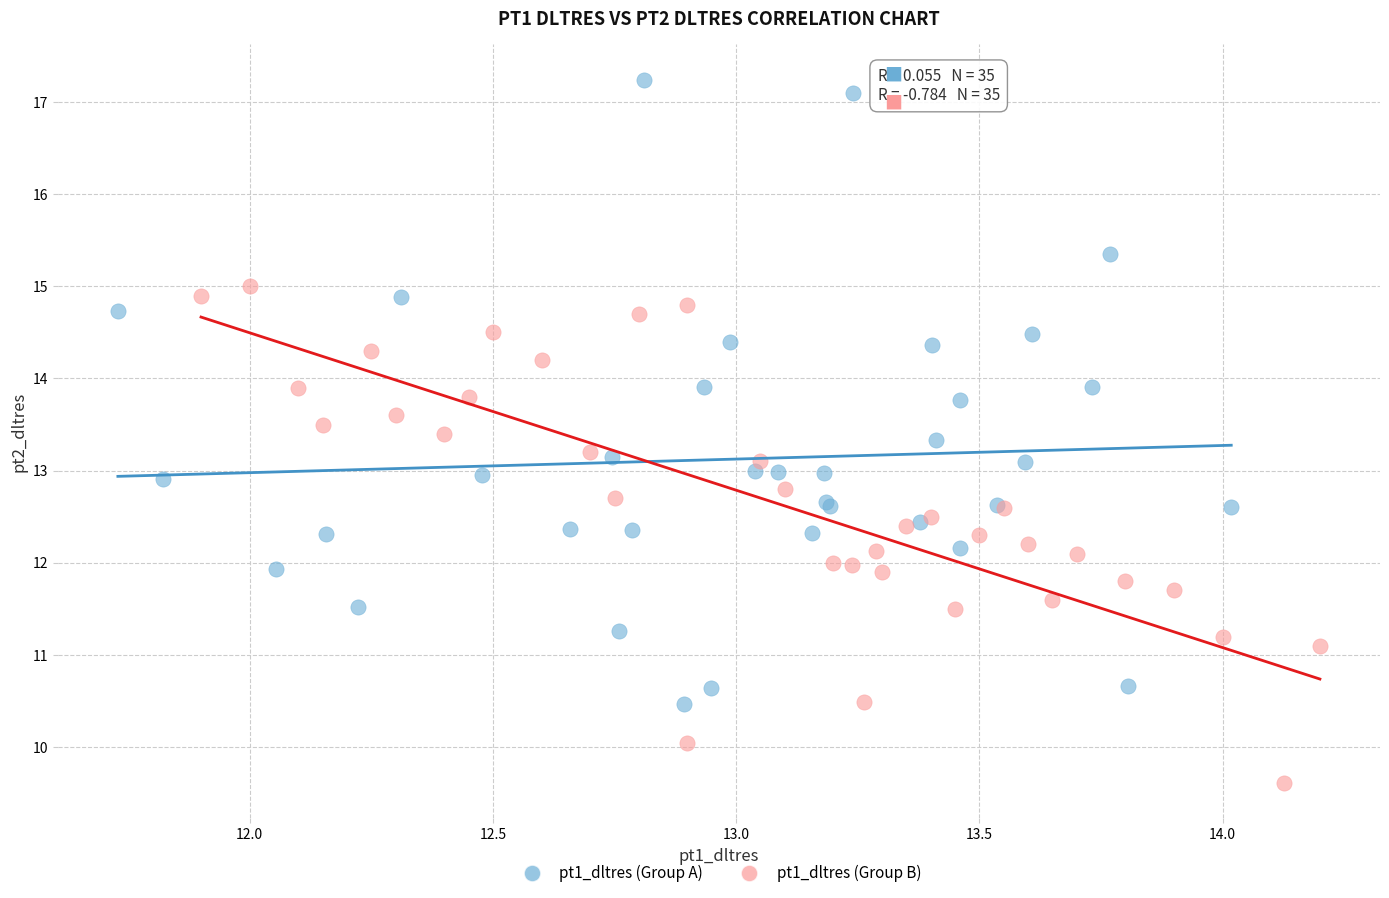

Which series has the largest Y range (max minus min)?

pt1_dltres (Group A)